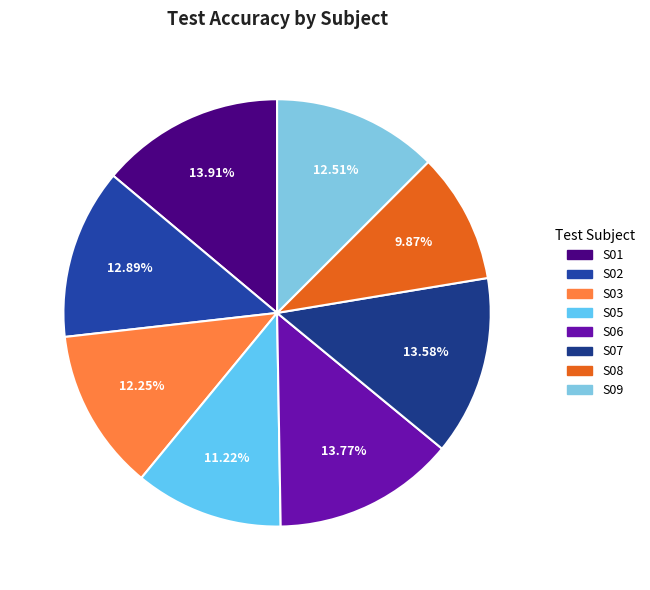

Does S05 account for over 50% of the chart?

No